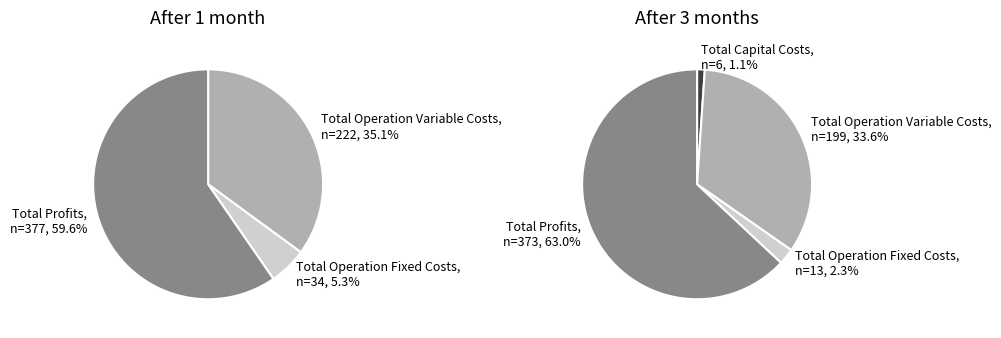

Count the number of slices in the pie.

4